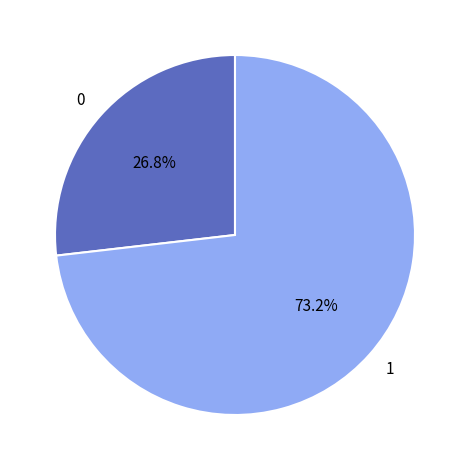

Is there a majority slice in this chart?

Yes